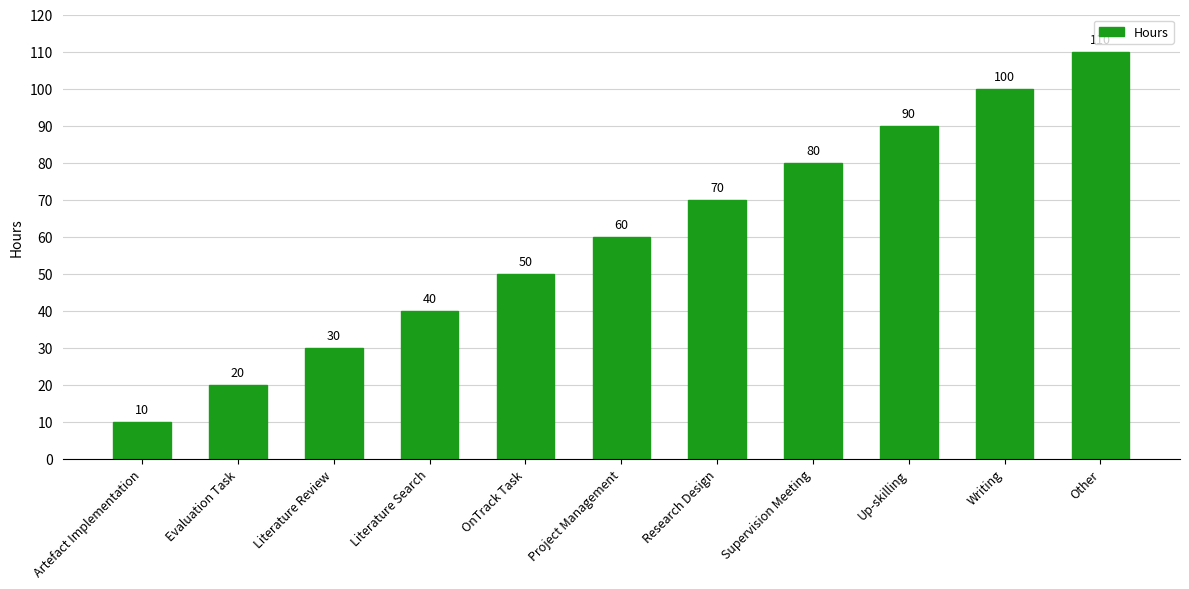

What is the label of the 10th bar from the left?

Writing